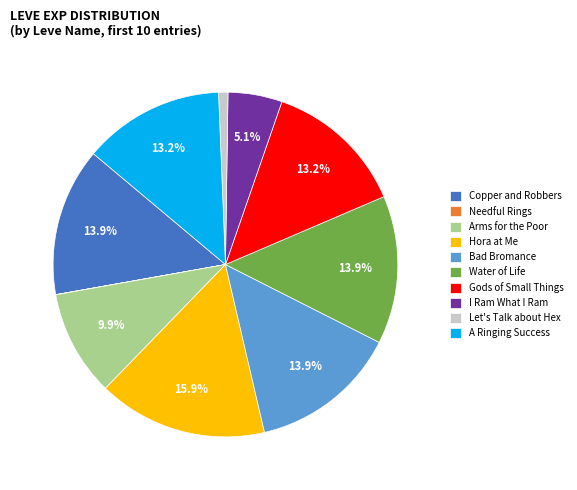

Does Bad Bromance represent more than half of the total?

No